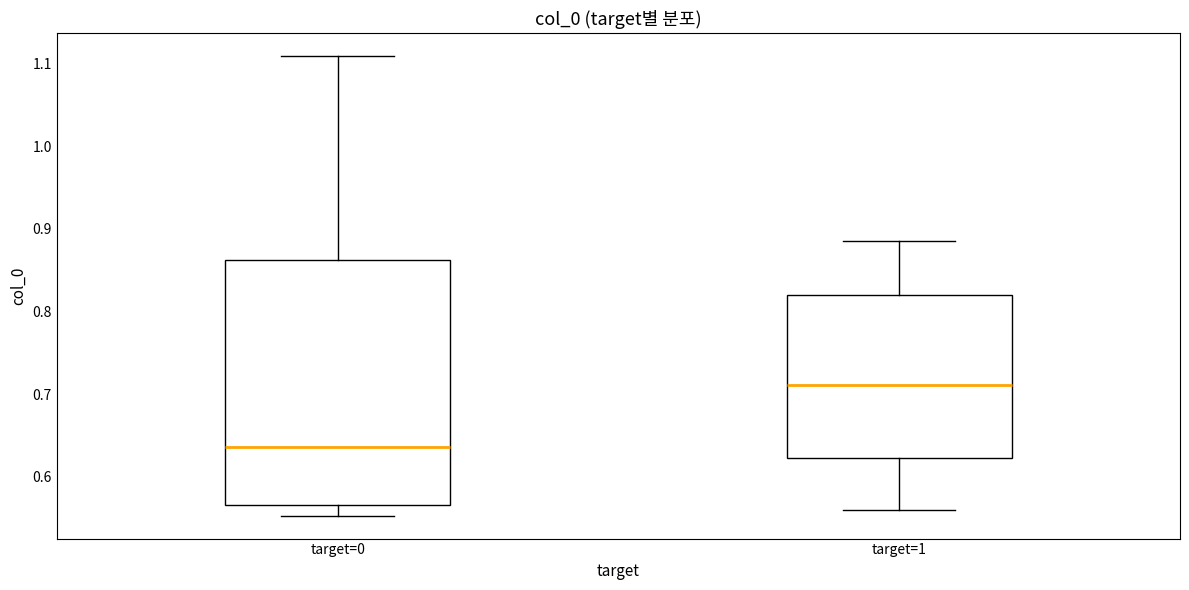

Comparing the boxes themselves (not the whiskers), which one is the tallest?

target=0